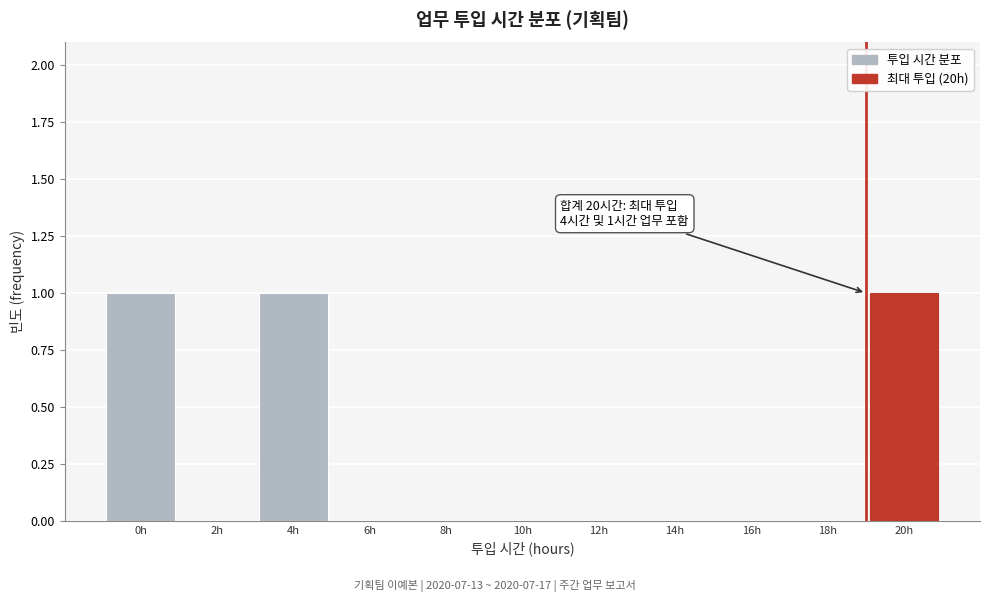

Reading left to right, extract all data points from this chart.

0h=1	2h=0	4h=1	6h=0	8h=0	10h=0	12h=0	14h=0	16h=0	18h=0	20h=1